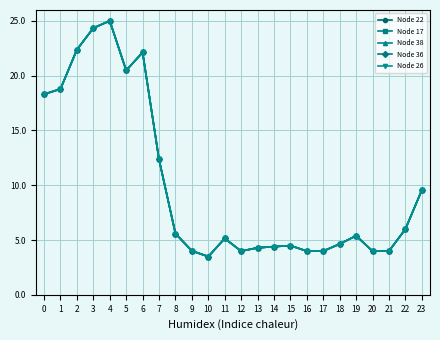

Rank the series at 22 from lowest to highest value.

Node 22, Node 17, Node 38, Node 36, Node 26